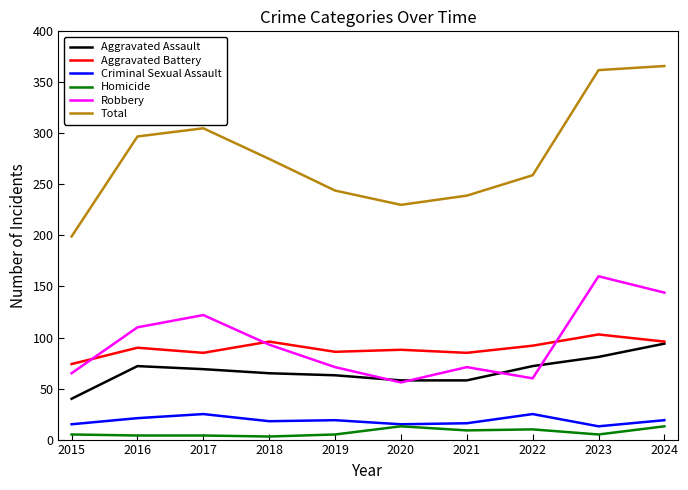

Count the number of categories in the chart.

10